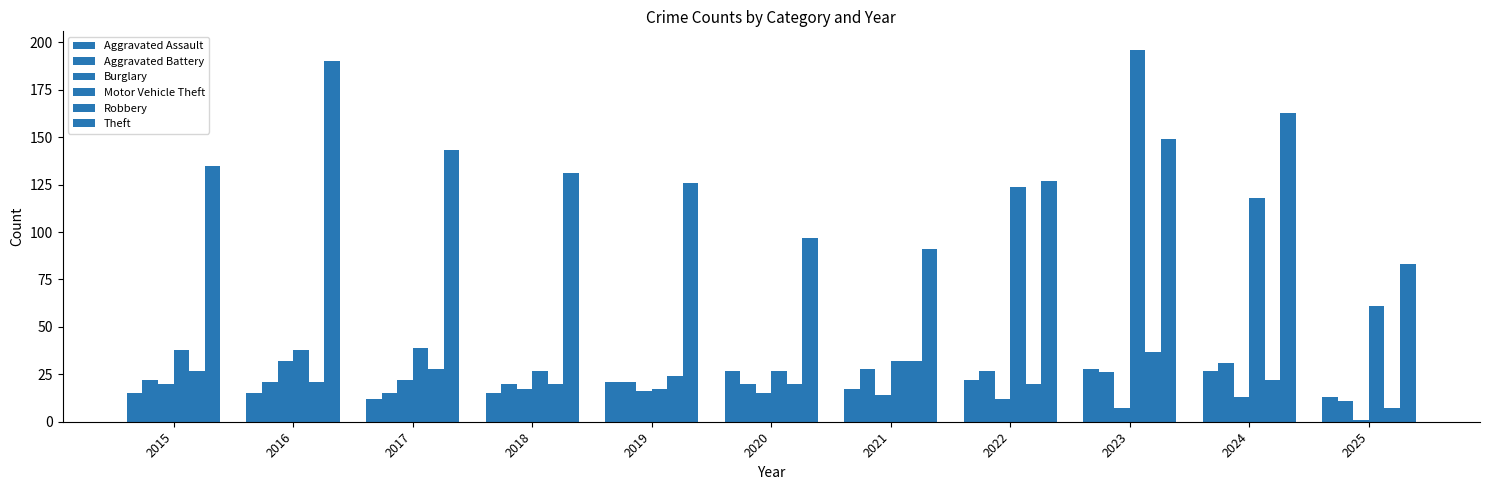

How many distinct data groups are displayed?

6